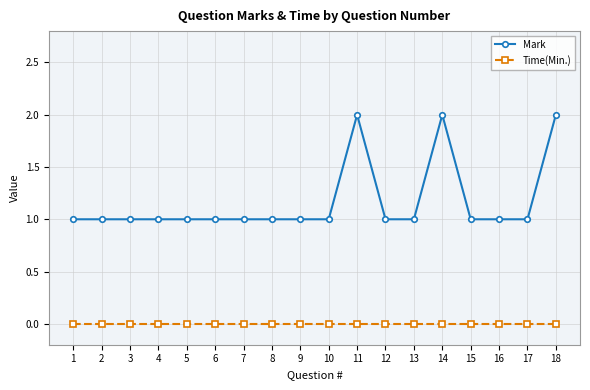

List the series in order of their overall mean, highest first.

Mark, Time(Min.)